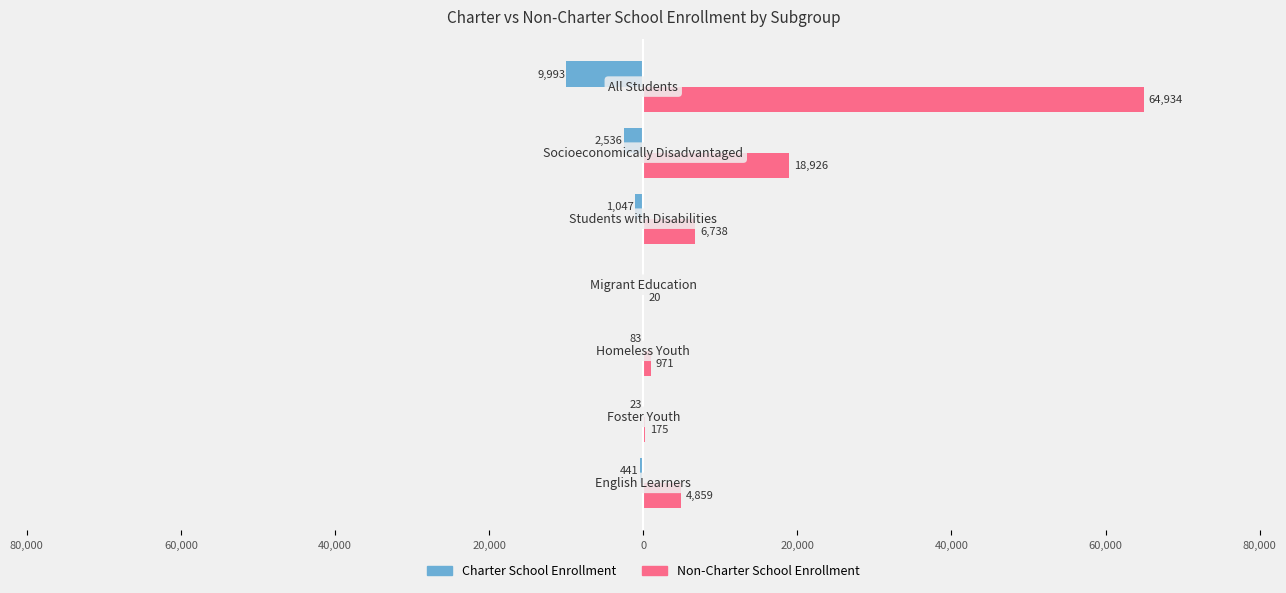

What are all the series names shown in the legend?

Charter School Enrollment, Non-Charter School Enrollment